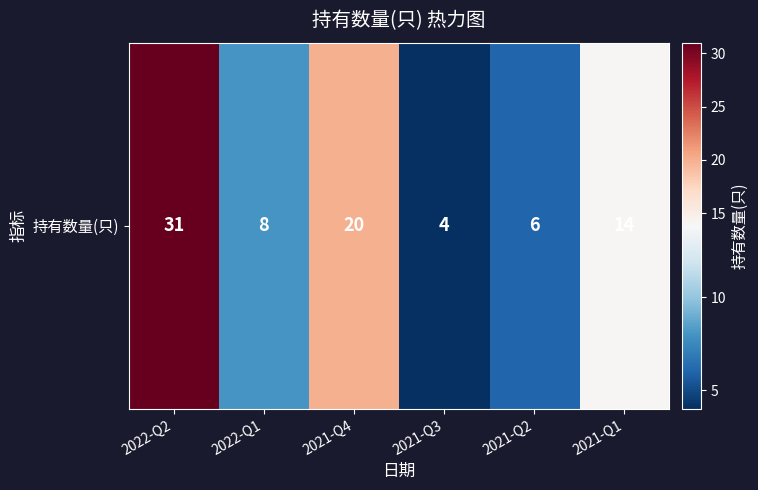

What is the average value?

14